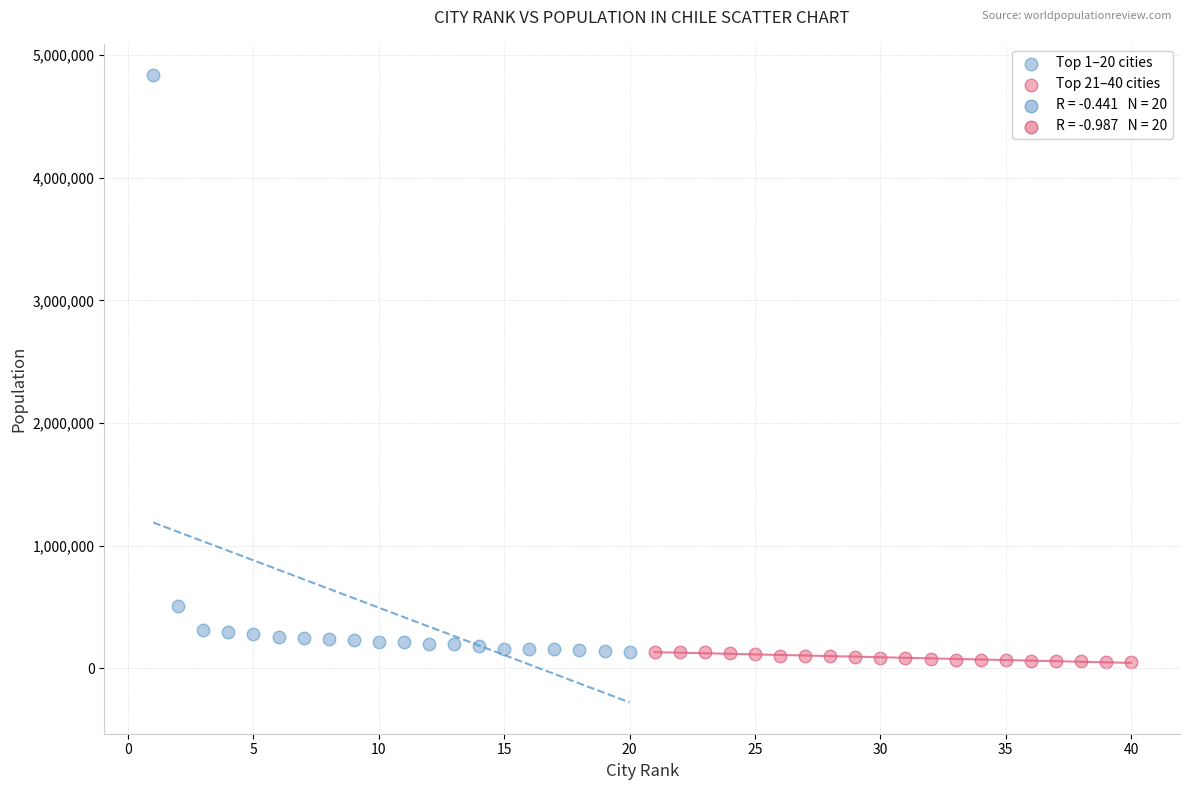

Which series has the largest Y range (max minus min)?

Top 1–20 cities